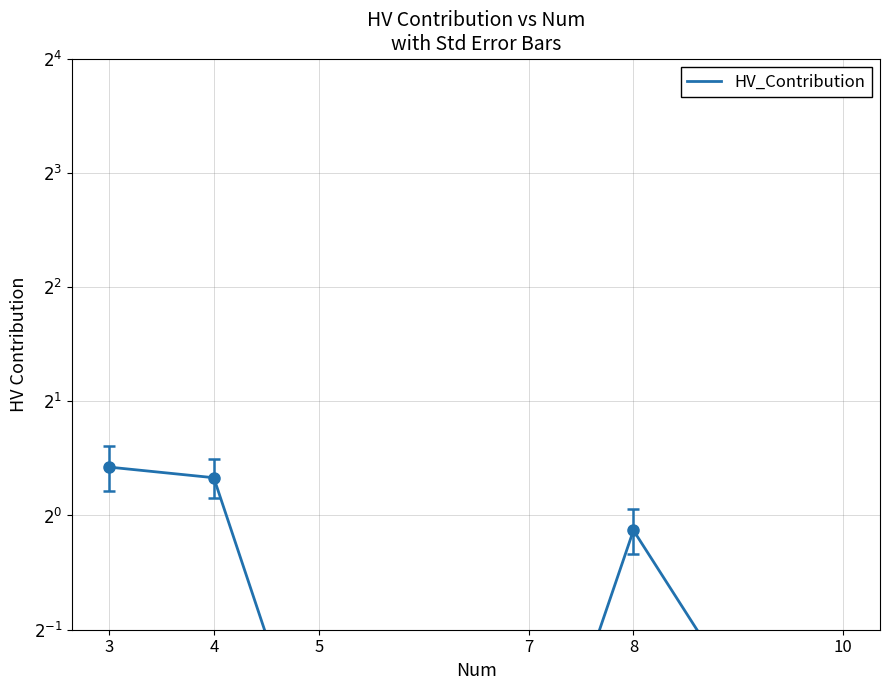

List the labels in order of value, largest first.

3, 4, 8, 5, 7, 10